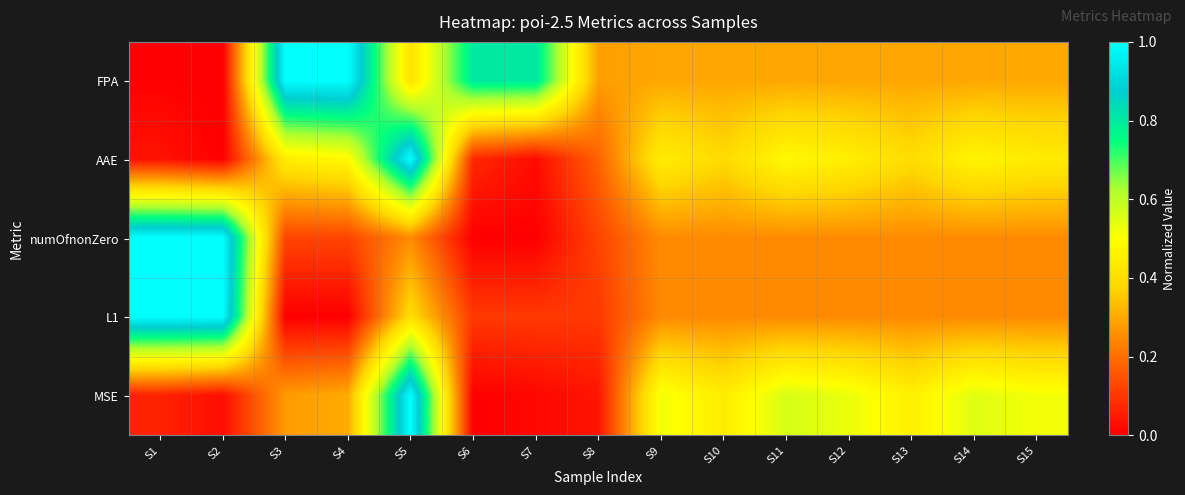

Between S2 and S4, which series saw the biggest shift?

FPA